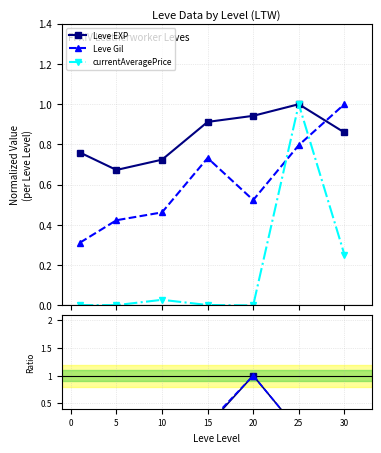

What is the maximum value for currentAveragePrice?

1.0